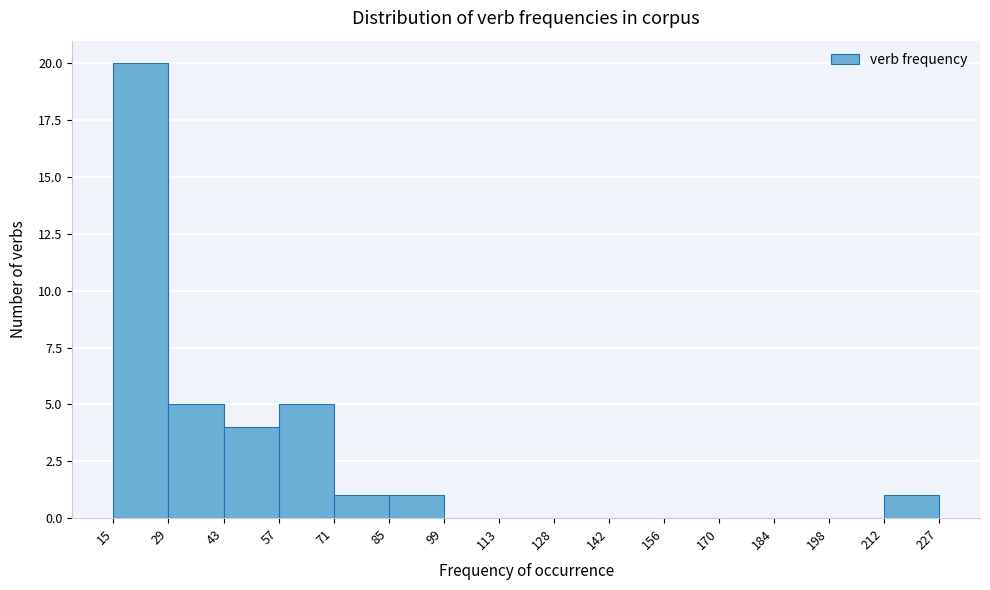

Over which range of the x-axis is the bar tallest?

15 to 29